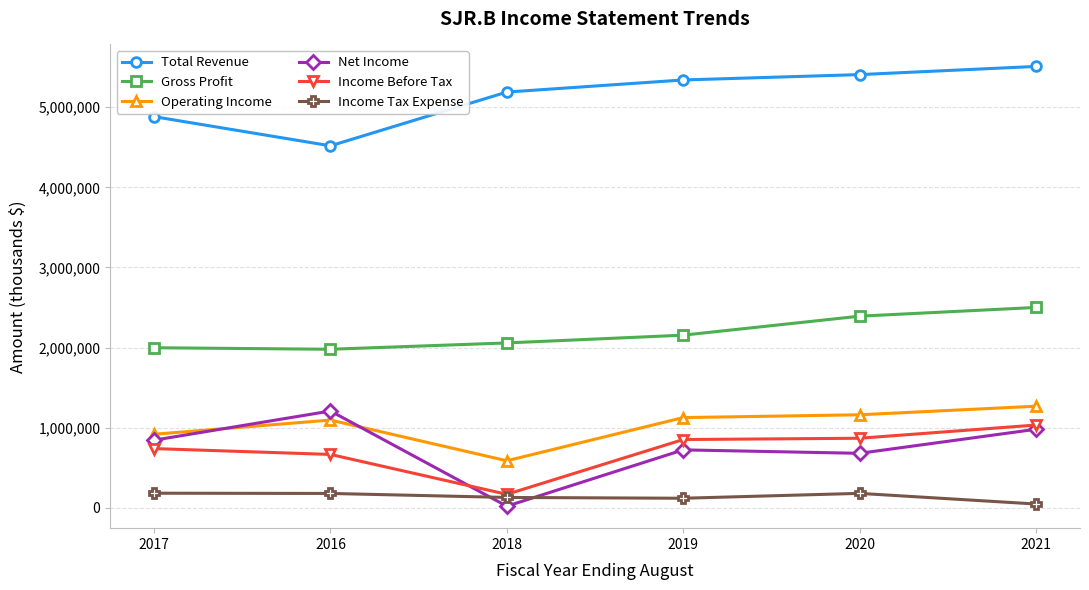

At which category does Income Before Tax reach its first local valley?

2018